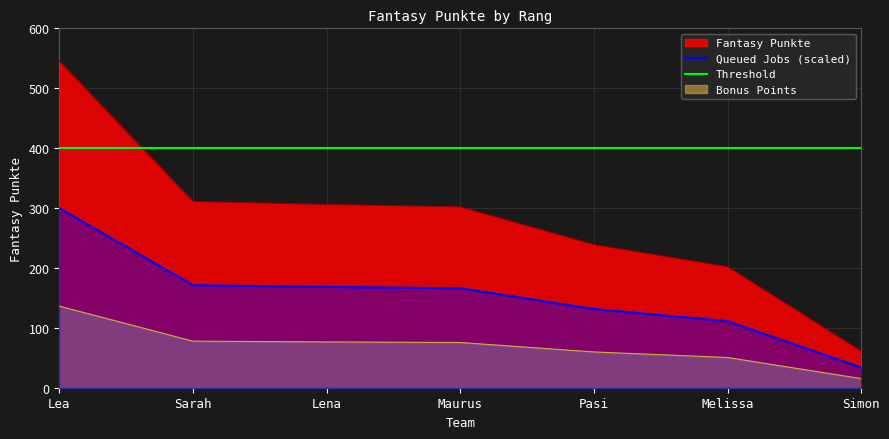

At which label is the value closest to 303?

Maurus